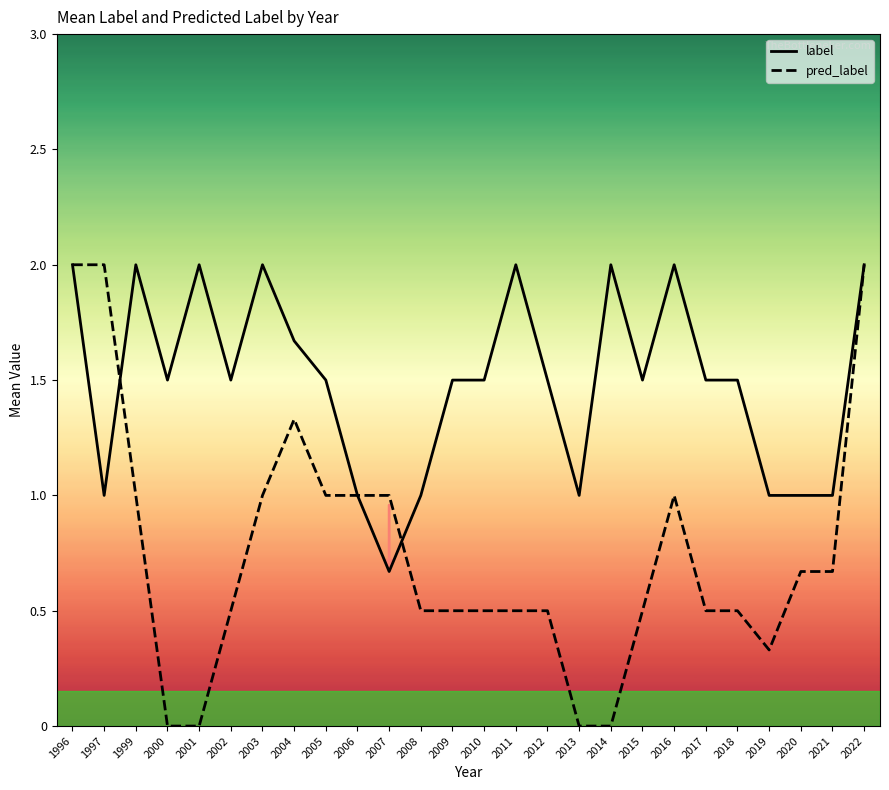

Rank the categories by pred_label value from lowest to highest.

2000, 2001, 2013, 2014, 2019, 2002, 2008, 2009, 2010, 2011, 2012, 2015, 2017, 2018, 2020, 2021, 1999, 2003, 2005, 2006, 2007, 2016, 2004, 1996, 1997, 2022